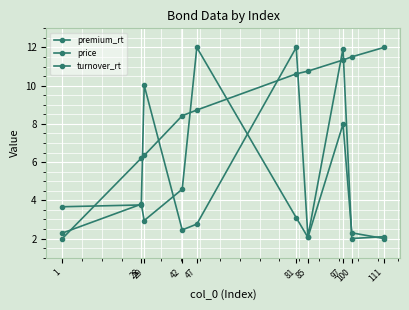

How many lines are shown in the chart?

3